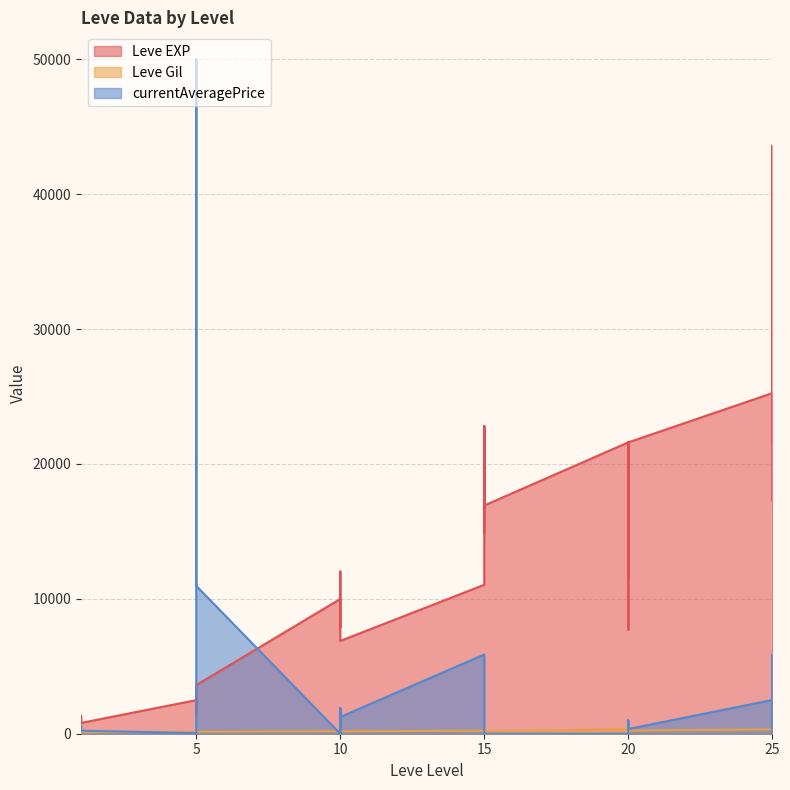

At which label is Leve EXP closest to 22200?

25